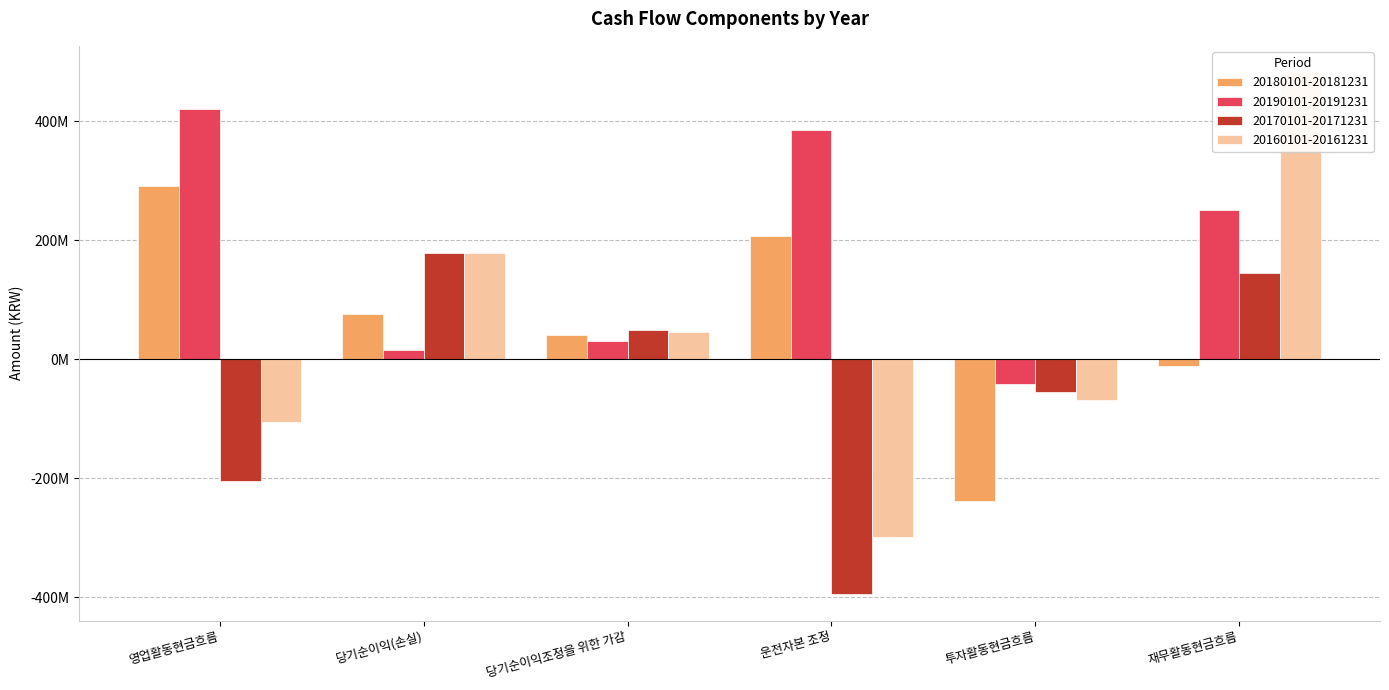

What position from the left is 영업활동현금흐름?

1